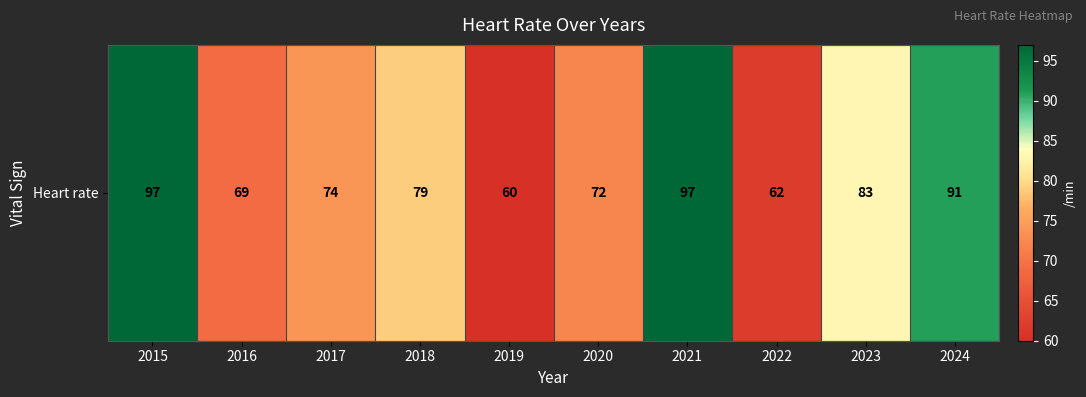

Is it true that the value at 2024 is 124?

False